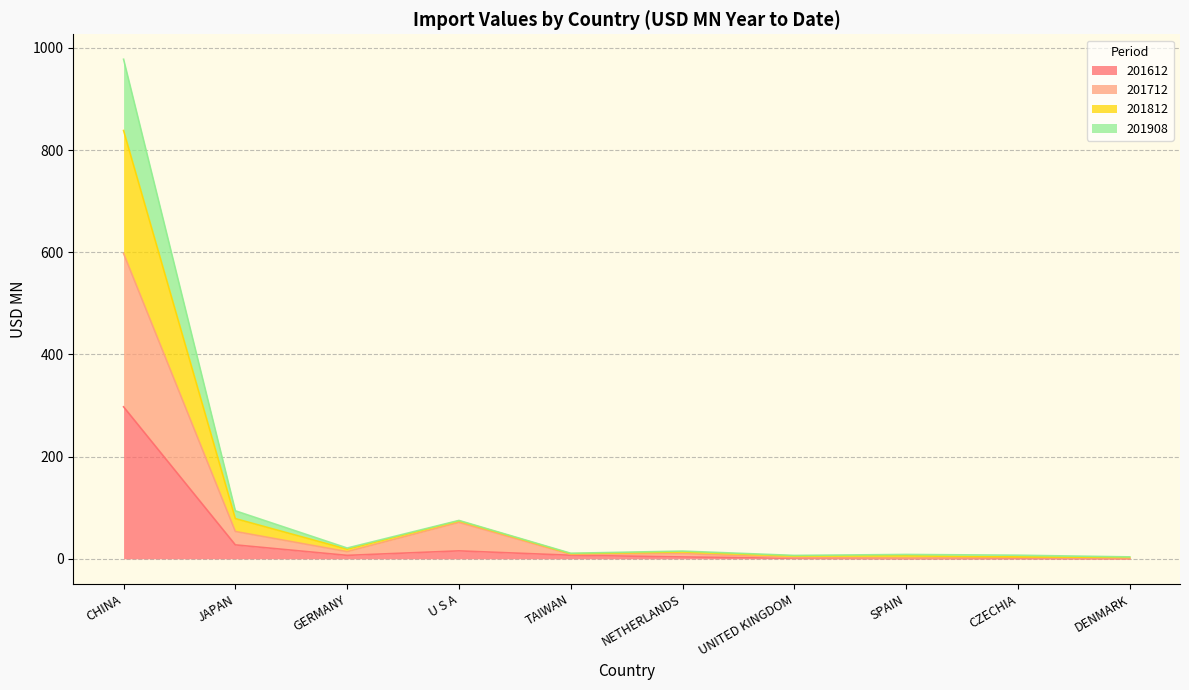

List the labels in order of 201612 value, smallest first.

DENMARK, SPAIN, CZECHIA, UNITED KINGDOM, NETHERLANDS, GERMANY, TAIWAN, U S A, JAPAN, CHINA